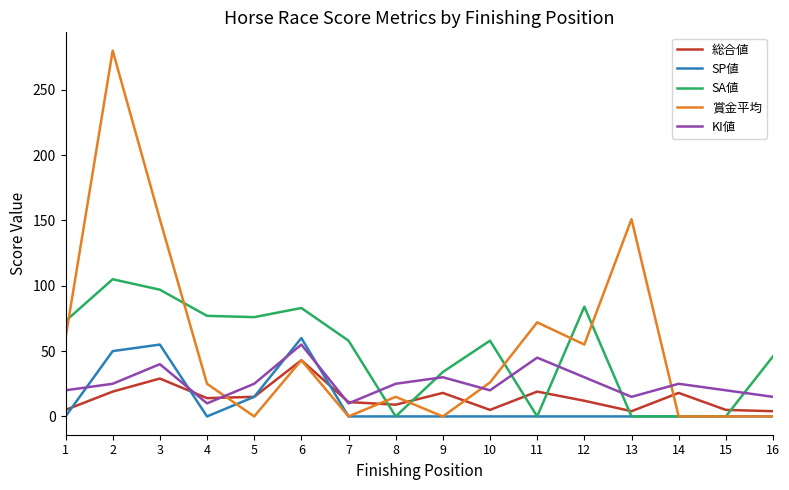

Which series changed the most between 6 and 9?

SP値